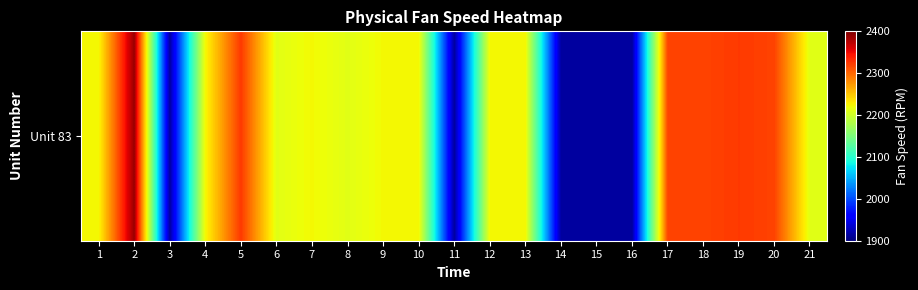

What is the difference between the maximum and minimum values?

472.8